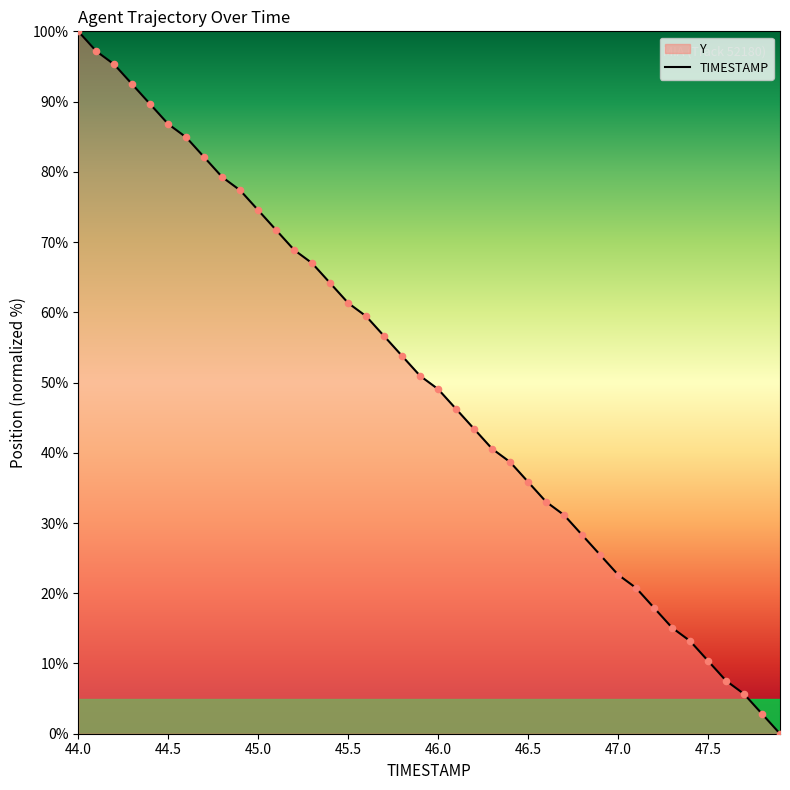

The value at 46.0 is 22.4. True or false?

False